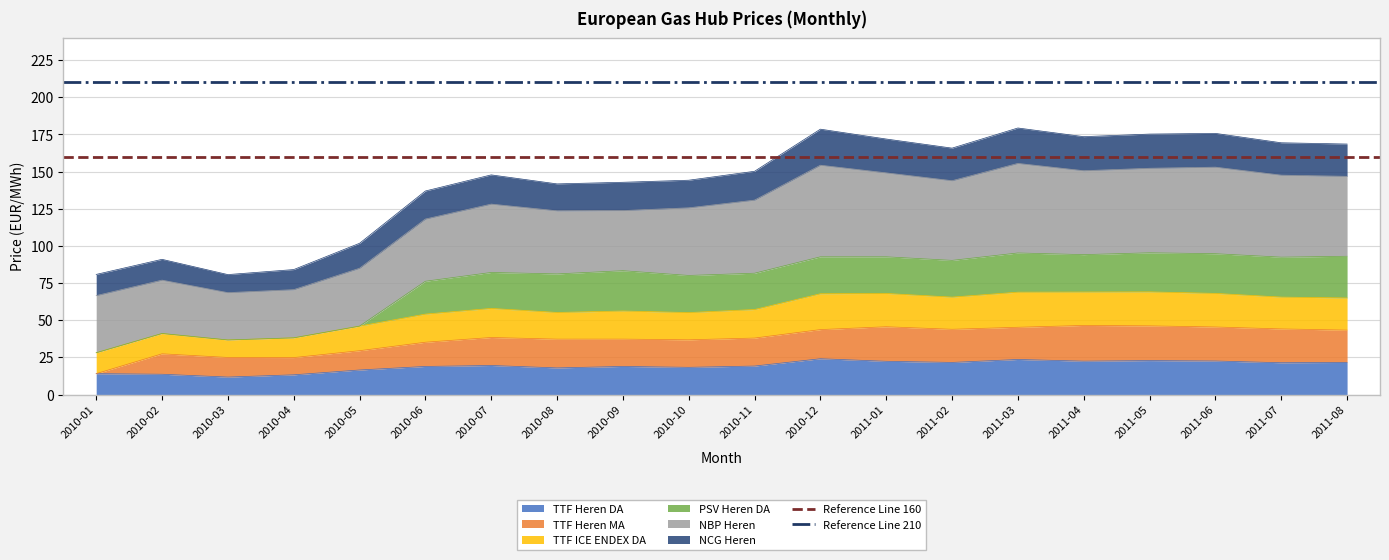

What is the highest value of the TTF Heren DA series?

24.1